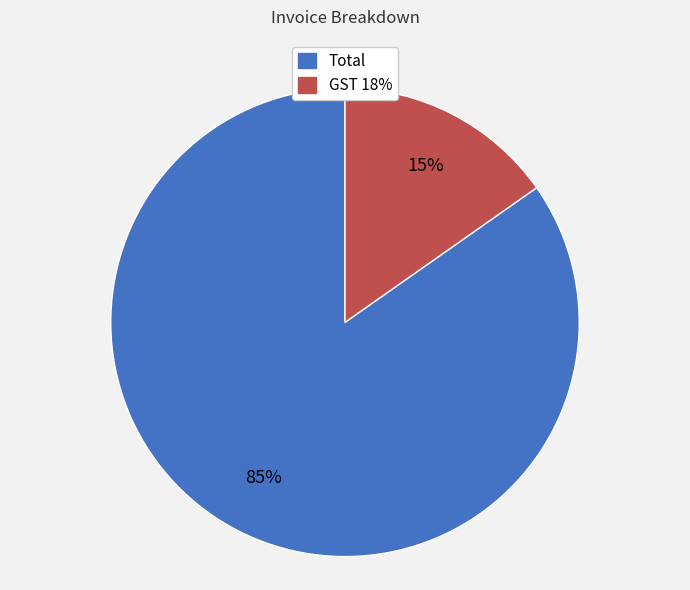

Which slice is the largest?

Total